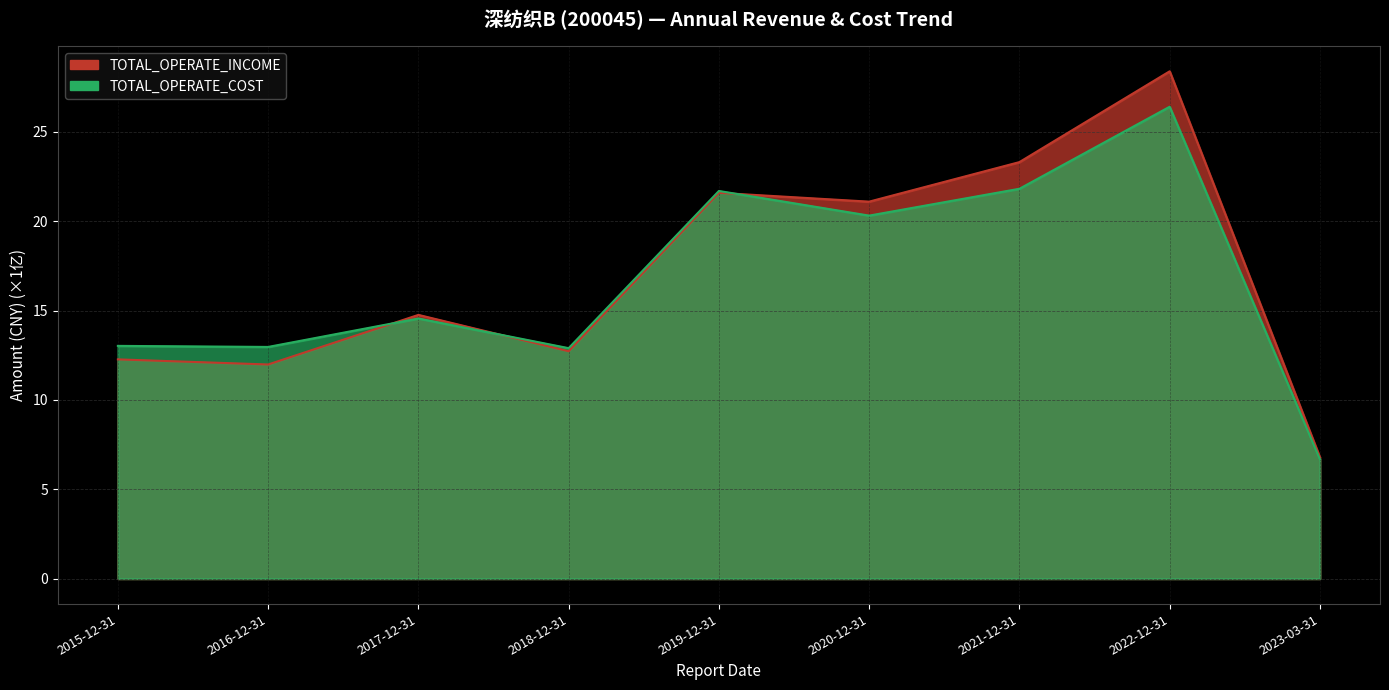

Which series changed the most between 2015-12-31 and 2018-12-31?

TOTAL_OPERATE_INCOME